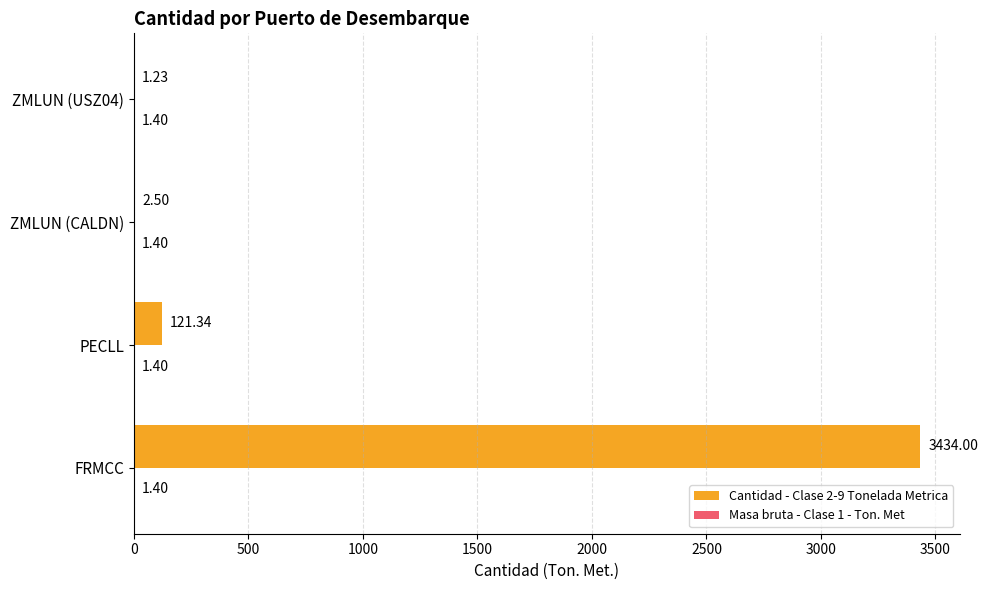

Which series has the largest total across all categories?

Cantidad - Clase 2-9 Tonelada Metrica